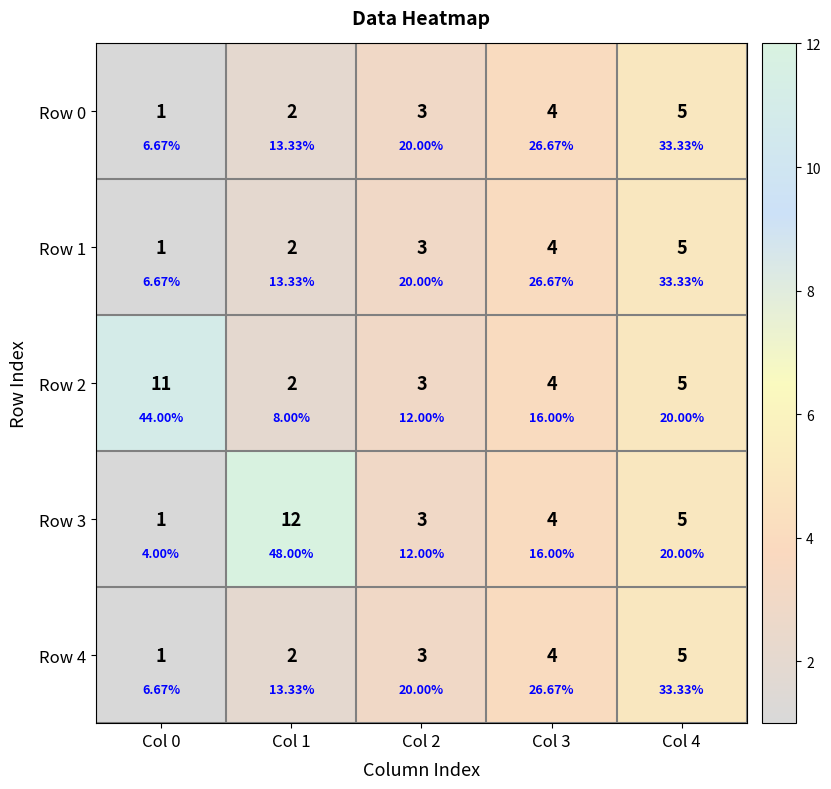

At how many categories does at least one series exceed 2?

5